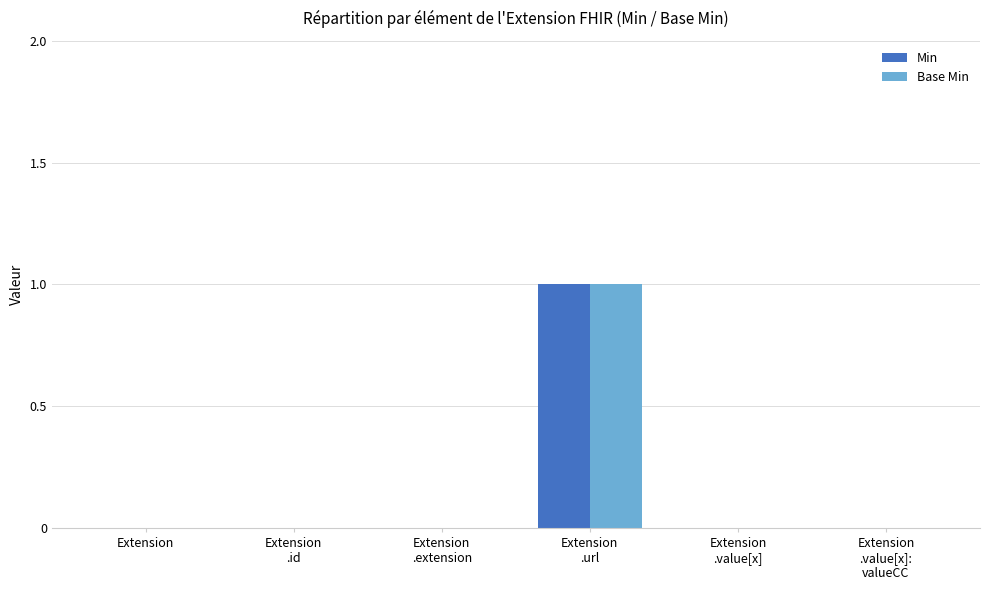

The value of Base Min at Extension
.extension is 0. True or false?

True